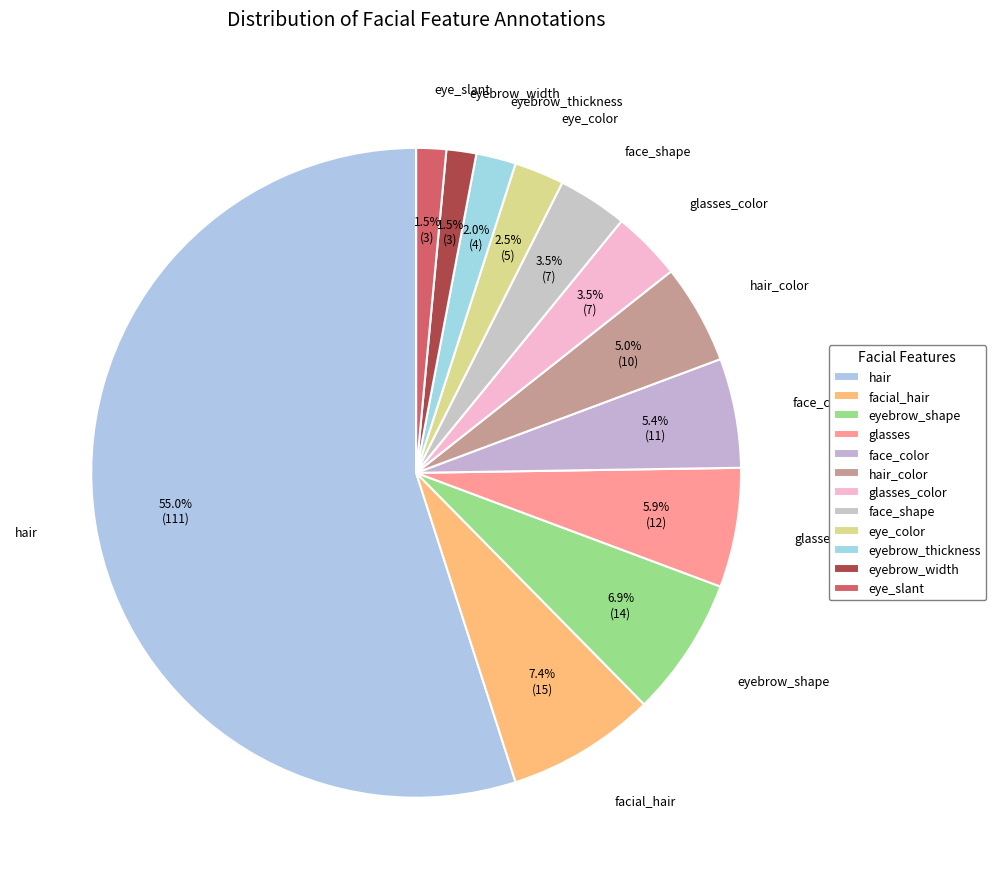

How many segments does this pie chart have?

12